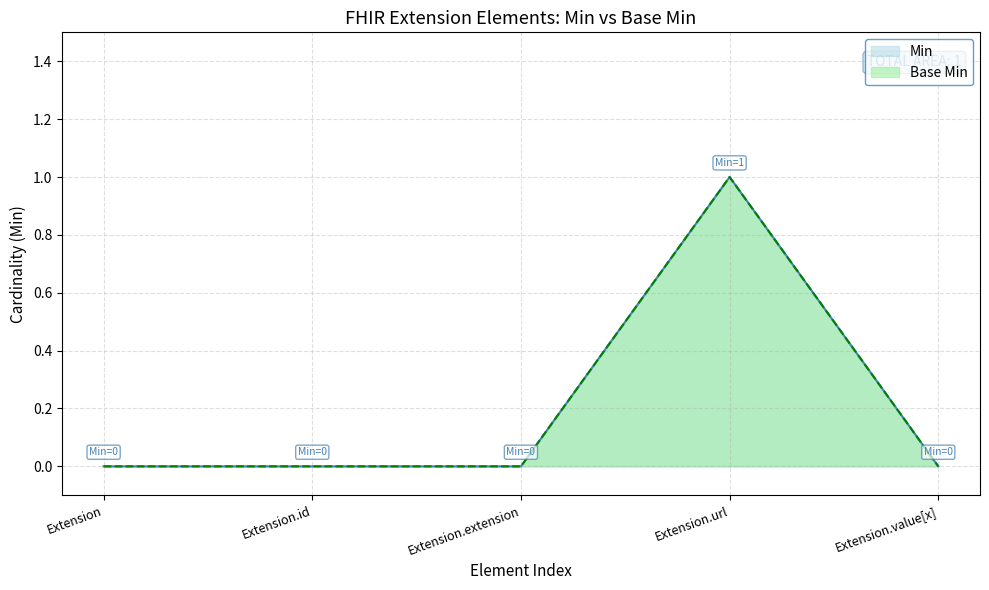

True or false: Min has a value of -1 at Extension.extension.

False